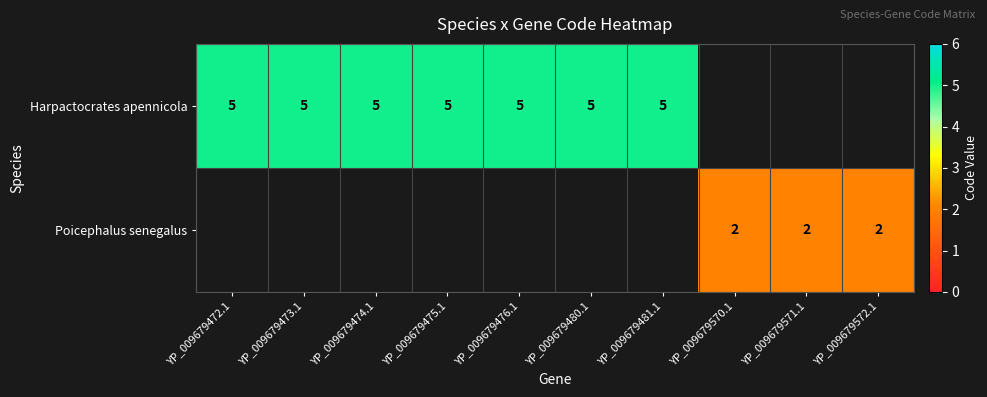

The value of Harpactocrates apennicola at YP_009679481.1 is 5. True or false?

True